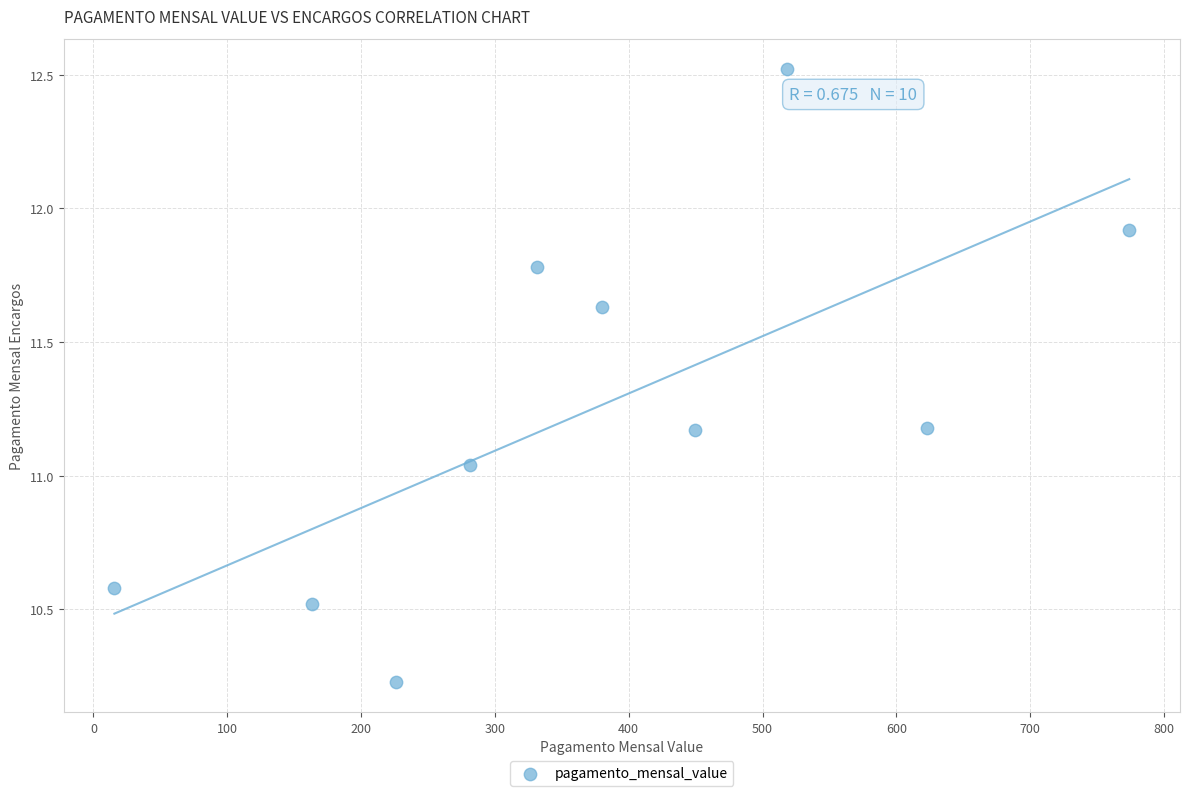

What is the average X value?

376.4